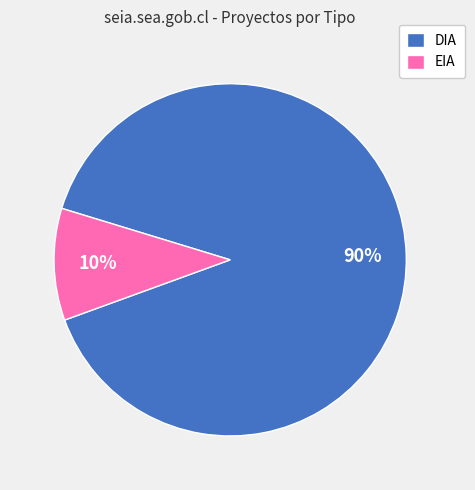

True or false: EIA accounts for 10% of the total.

True